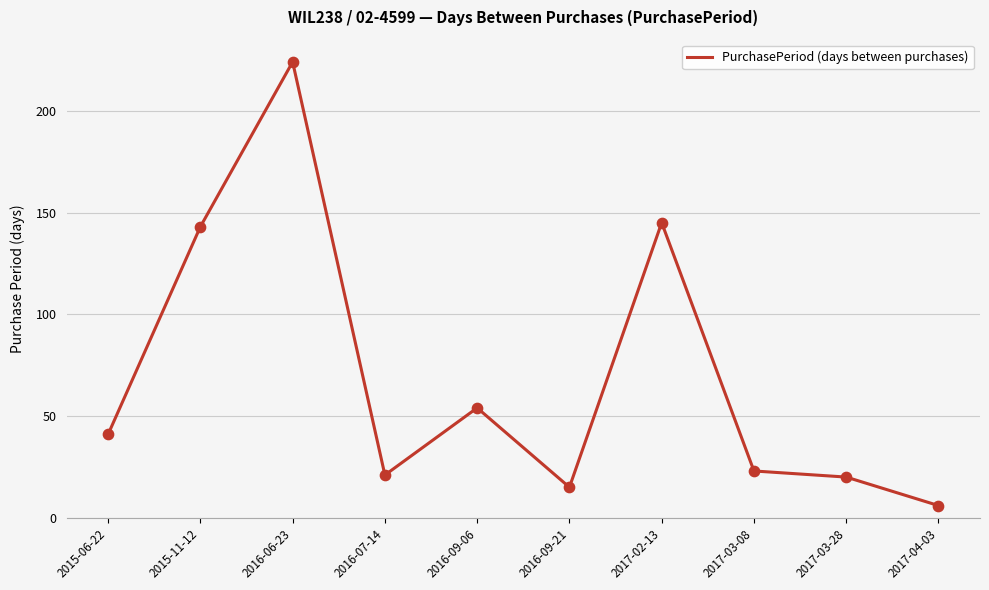

Which has a higher value, 2016-09-06 or 2016-06-23?

2016-06-23